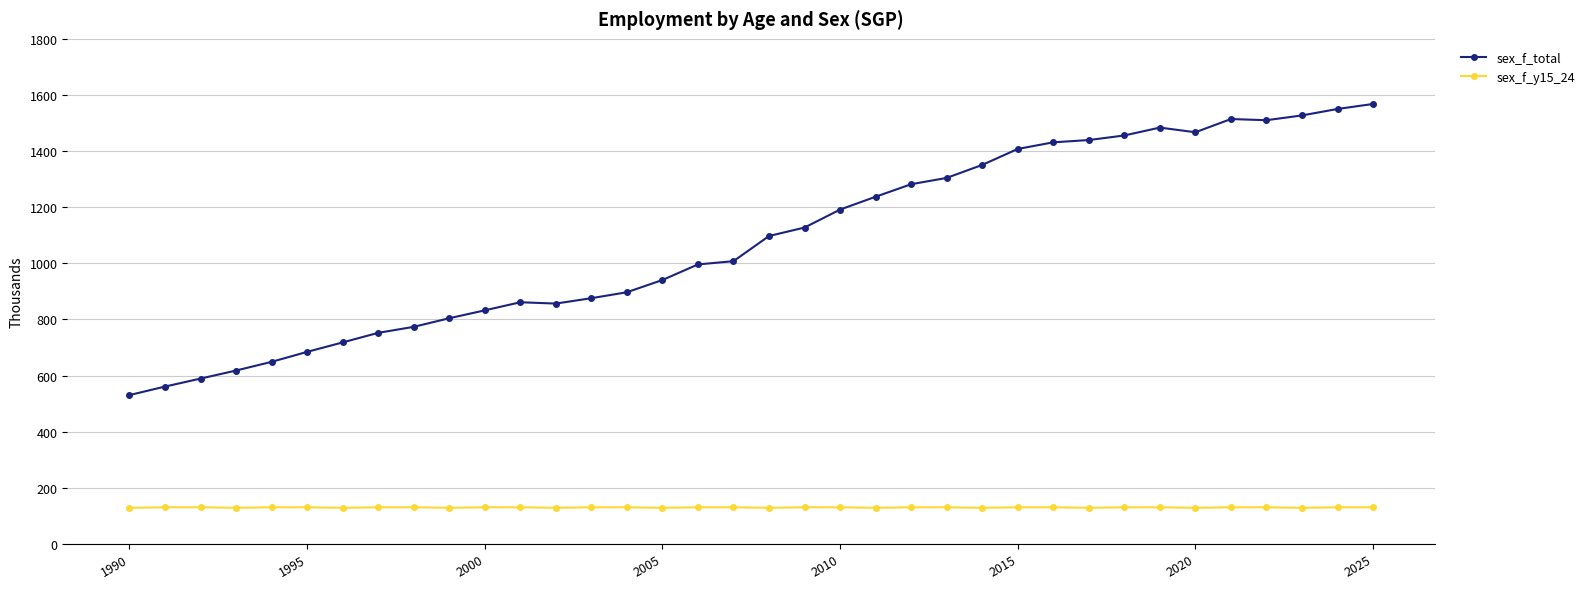

What is the difference between the maximum and minimum values in the sex_f_total series?

1037.2